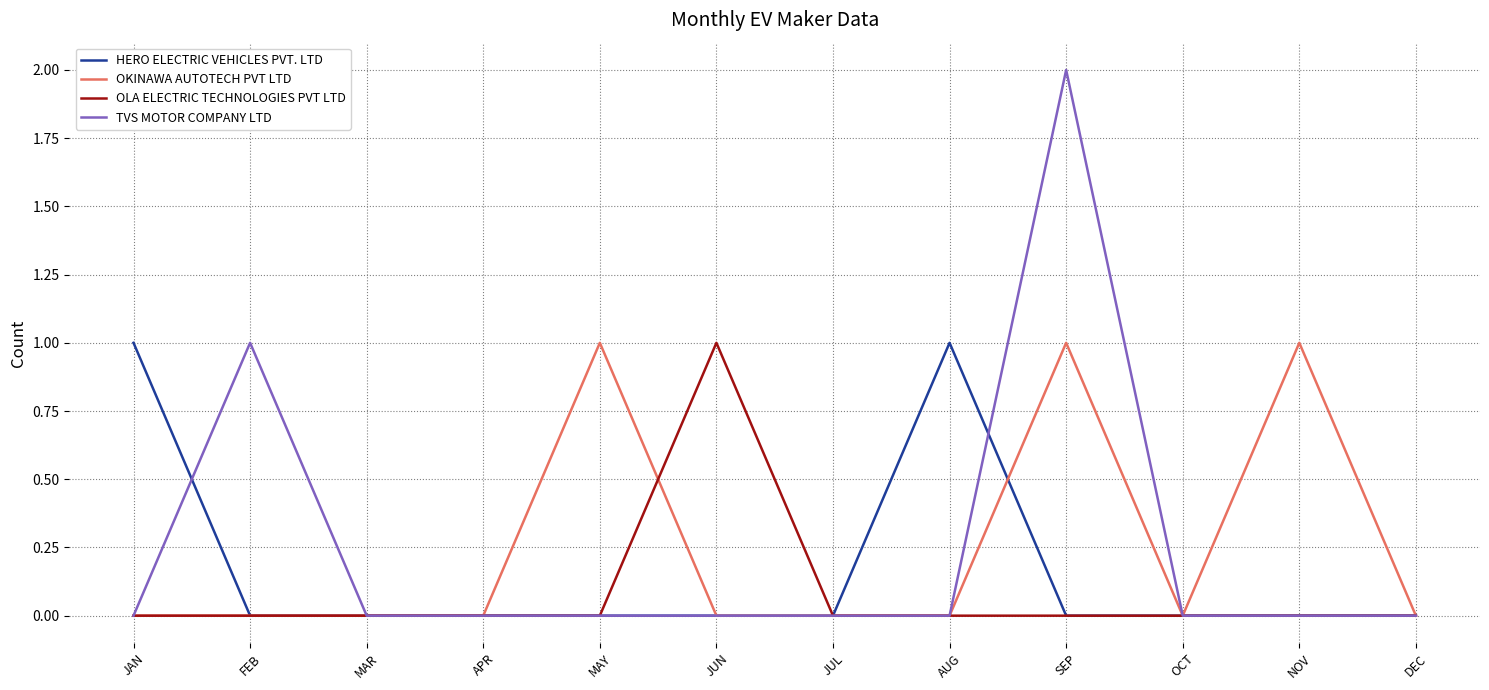

True or false: HERO ELECTRIC VEHICLES PVT. LTD and OKINAWA AUTOTECH PVT LTD cross at least once.

True